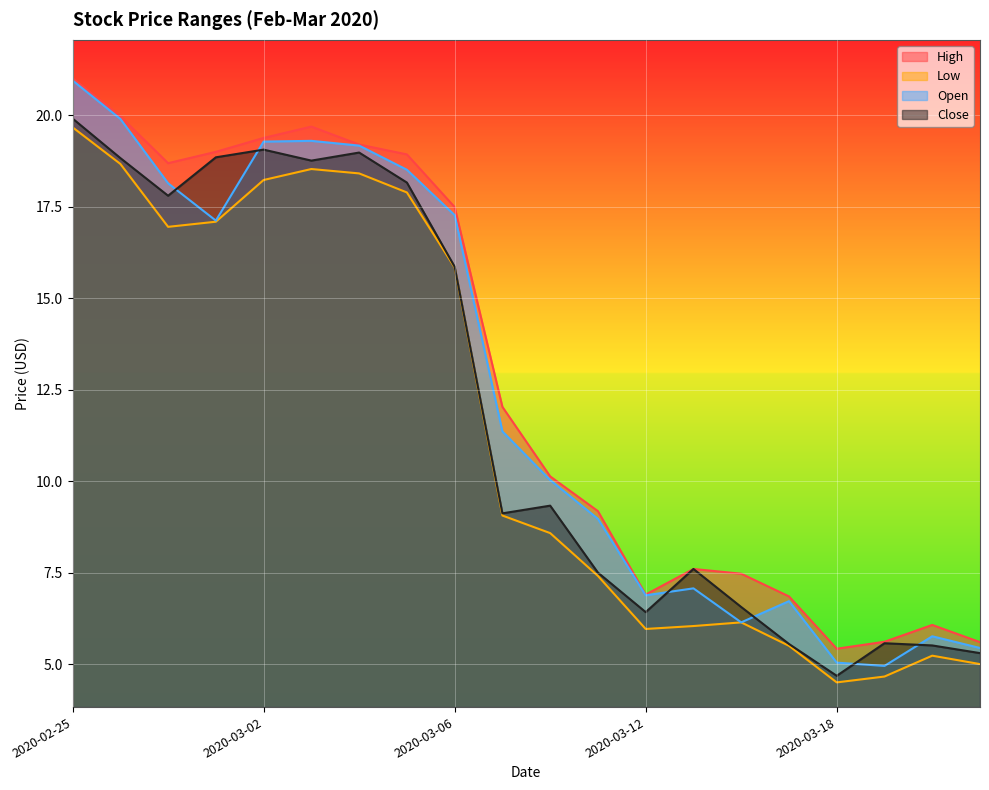

What is the sum of the High values at 2020-03-19 and 2020-03-04?

24.8